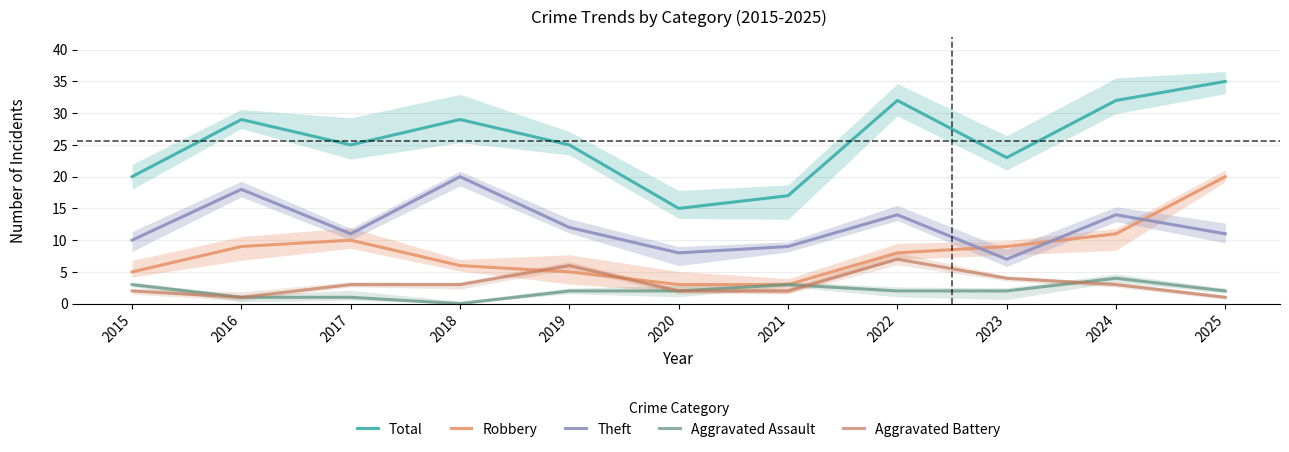

Reading left to right, extract all data points from this chart.

Total: 20	29	25	29	25	15	17	32	23	32	35
Robbery: 5	9	10	6	5	3	3	8	9	11	20
Theft: 10	18	11	20	12	8	9	14	7	14	11
Aggravated Assault: 3	1	1	0	2	2	3	2	2	4	2
Aggravated Battery: 2	1	3	3	6	2	2	7	4	3	1